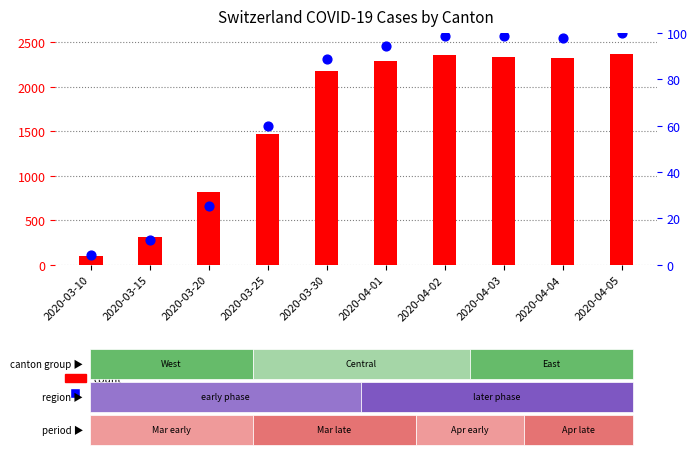

Which series contains the lowest Y value?

percentile rank within the sample